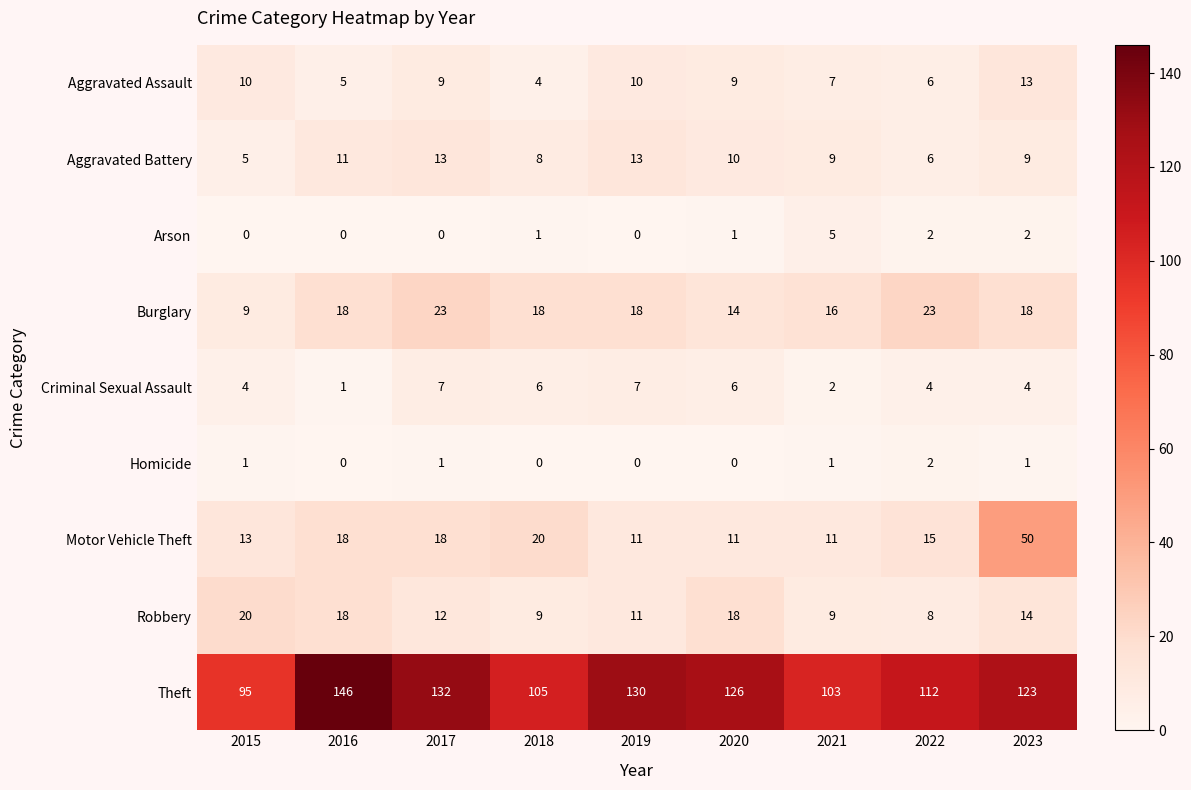

The value of Motor Vehicle Theft at 2016 is 18. True or false?

True